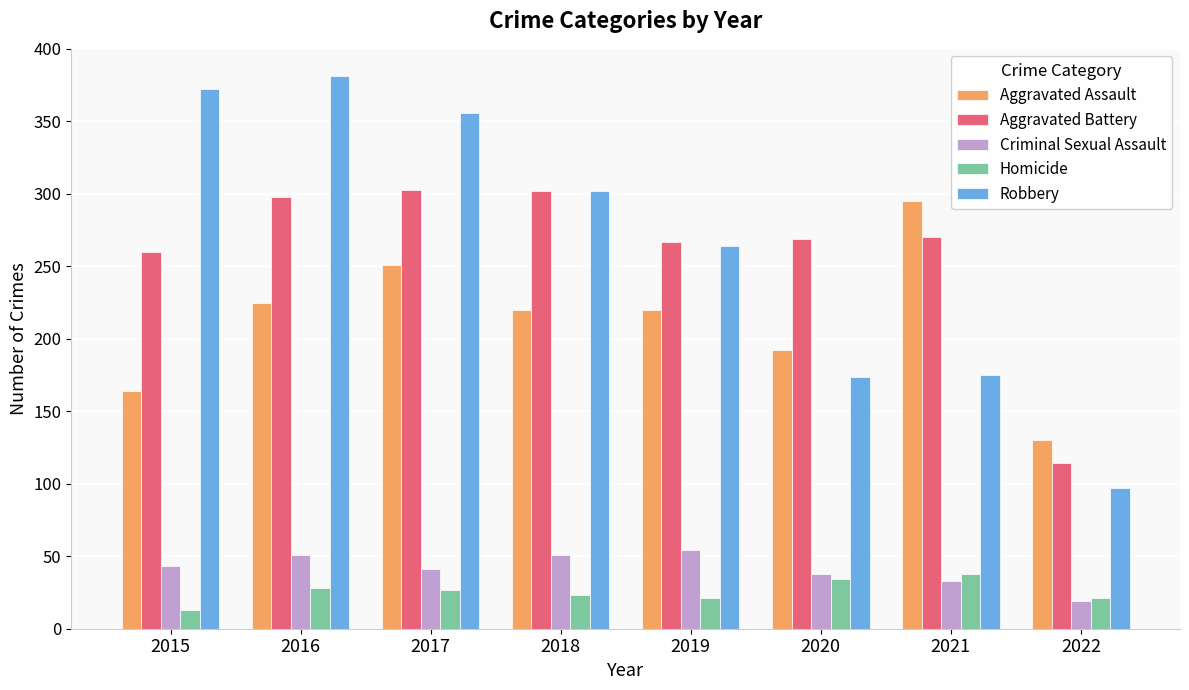

What is the difference between the highest and lowest values at 2019?

246